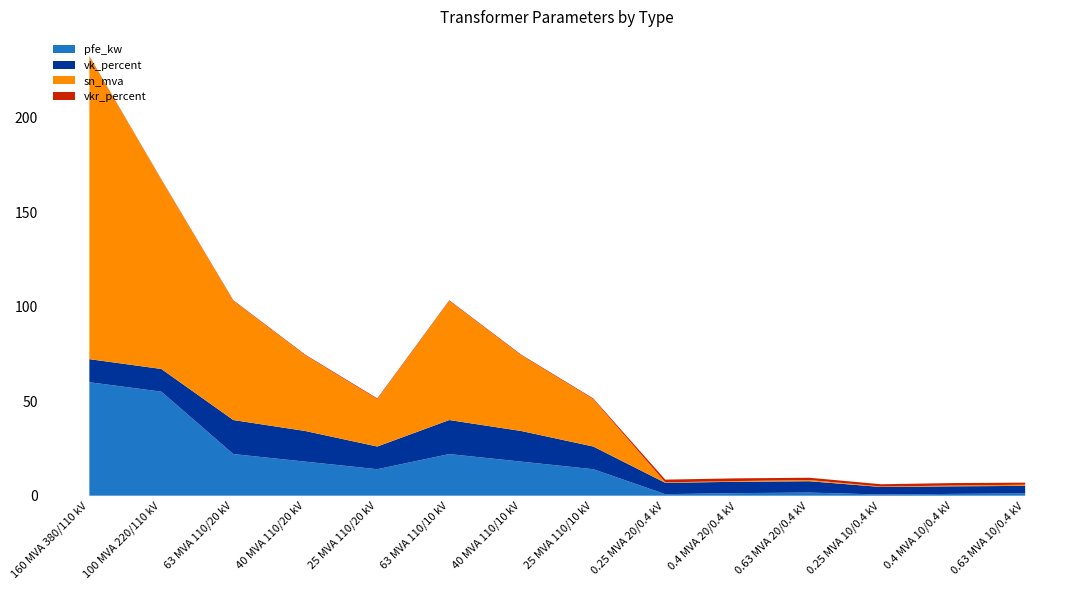

Reading left to right, extract all data points from this chart.

pfe_kw: 160 MVA 380/110 kV=60.0	100 MVA 220/110 kV=55.0	63 MVA 110/20 kV=22.0	40 MVA 110/20 kV=18.0	25 MVA 110/20 kV=14.0	63 MVA 110/10 kV=22.0	40 MVA 110/10 kV=18.0	25 MVA 110/10 kV=14.0	0.25 MVA 20/0.4 kV=0.8	0.4 MVA 20/0.4 kV=1.4	0.63 MVA 20/0.4 kV=1.6	0.25 MVA 10/0.4 kV=0.6	0.4 MVA 10/0.4 kV=0.9	0.63 MVA 10/0.4 kV=1.2
vk_percent: 160 MVA 380/110 kV=12.2	100 MVA 220/110 kV=12.0	63 MVA 110/20 kV=18.0	40 MVA 110/20 kV=16.2	25 MVA 110/20 kV=12.0	63 MVA 110/10 kV=18.0	40 MVA 110/10 kV=16.2	25 MVA 110/10 kV=12.0	0.25 MVA 20/0.4 kV=6.0	0.4 MVA 20/0.4 kV=6.0	0.63 MVA 20/0.4 kV=6.0	0.25 MVA 10/0.4 kV=4.0	0.4 MVA 10/0.4 kV=4.0	0.63 MVA 10/0.4 kV=4.0
sn_mva: 160 MVA 380/110 kV=160.0	100 MVA 220/110 kV=100.0	63 MVA 110/20 kV=63.0	40 MVA 110/20 kV=40.0	25 MVA 110/20 kV=25.0	63 MVA 110/10 kV=63.0	40 MVA 110/10 kV=40.0	25 MVA 110/10 kV=25.0	0.25 MVA 20/0.4 kV=0.2	0.4 MVA 20/0.4 kV=0.4	0.63 MVA 20/0.4 kV=0.6	0.25 MVA 10/0.4 kV=0.2	0.4 MVA 10/0.4 kV=0.4	0.63 MVA 10/0.4 kV=0.6
vkr_percent: 160 MVA 380/110 kV=0.2	100 MVA 220/110 kV=0.3	63 MVA 110/20 kV=0.3	40 MVA 110/20 kV=0.3	25 MVA 110/20 kV=0.4	63 MVA 110/10 kV=0.3	40 MVA 110/10 kV=0.3	25 MVA 110/10 kV=0.4	0.25 MVA 20/0.4 kV=1.4	0.4 MVA 20/0.4 kV=1.4	0.63 MVA 20/0.4 kV=1.2	0.25 MVA 10/0.4 kV=1.2	0.4 MVA 10/0.4 kV=1.3	0.63 MVA 10/0.4 kV=1.1